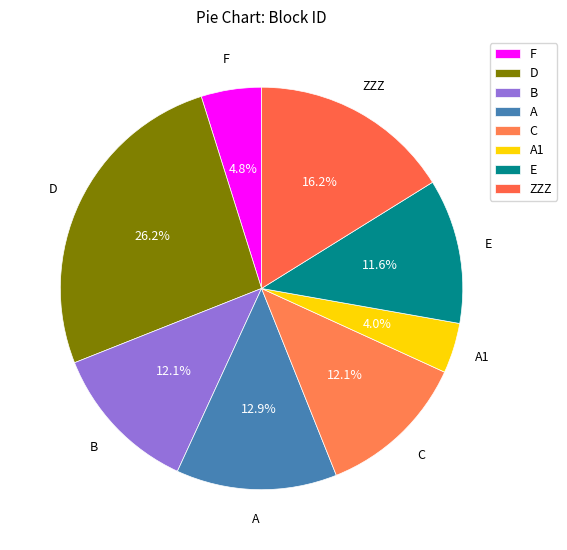

How many segments does this pie chart have?

8